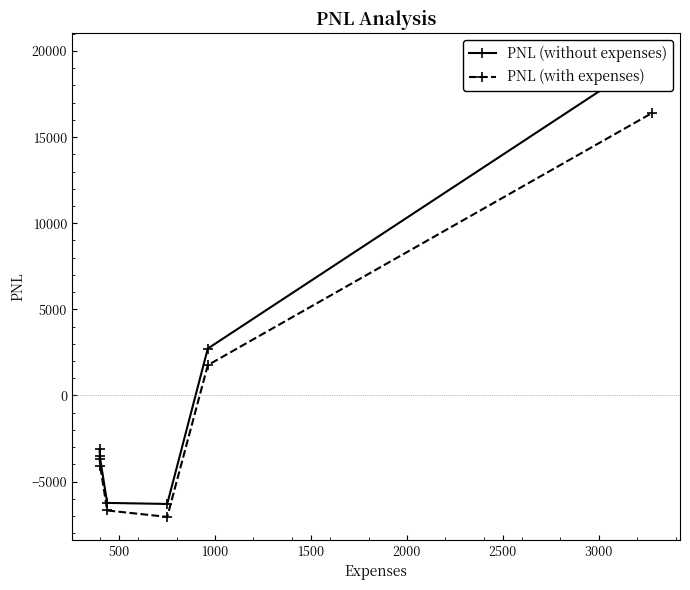

What is the difference between the second highest and second lowest values in the PNL (without expenses) series?

8962.5